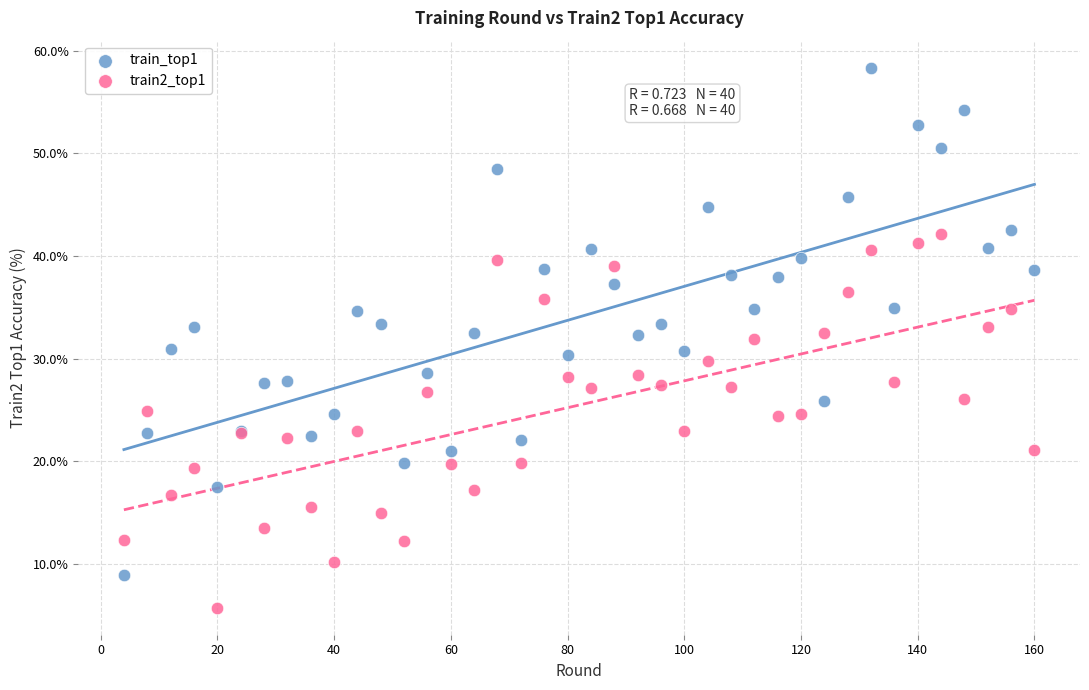

Which series contains the lowest Y value?

train2_top1